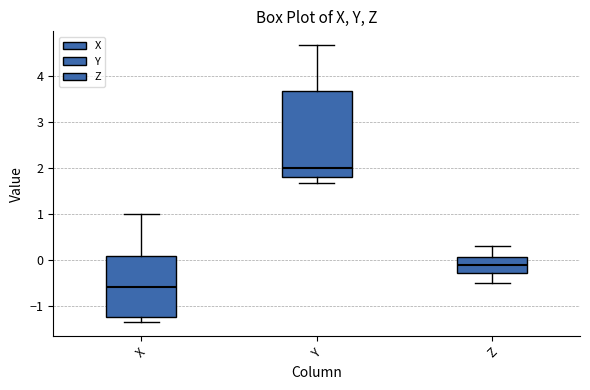

Where is the lower edge of the box for X on the y-axis? The values are not printed on the chart, so give them approximately, as read against the axis.

-1.2